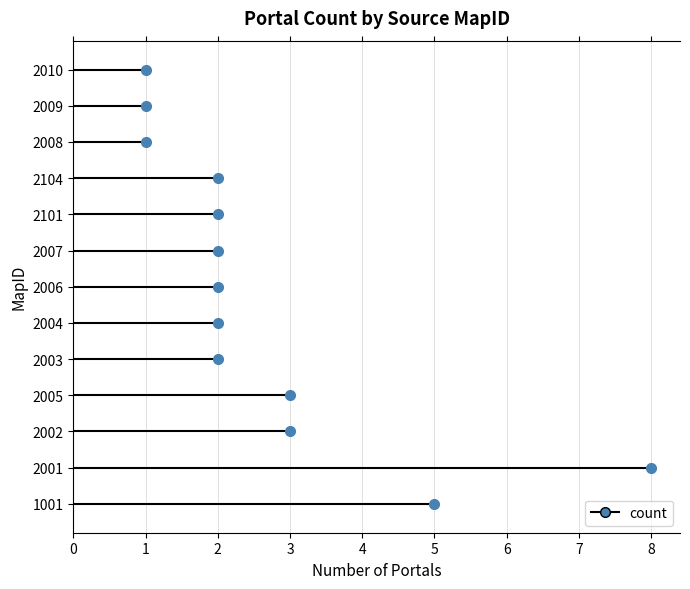

How many data points are above 2?

4